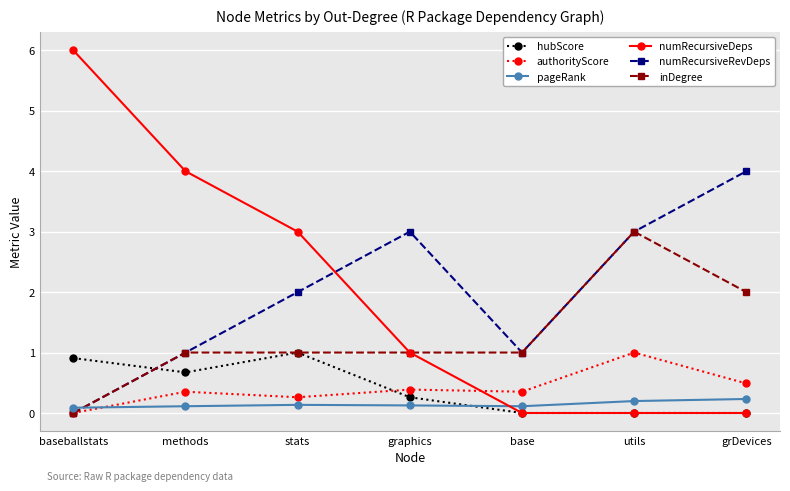

Is it true that inDegree equals 1.0 at graphics?

True